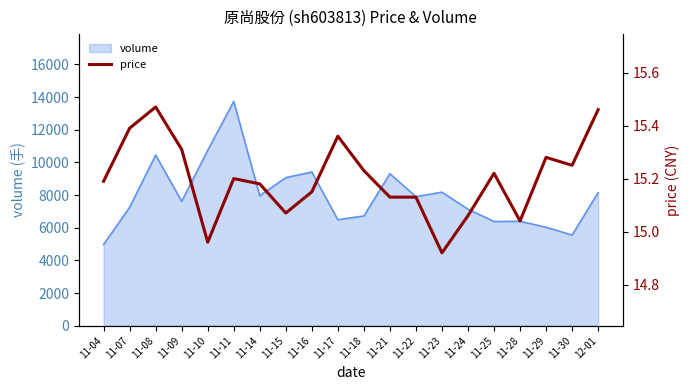

Where is the data nearest to the value 15?

11-10